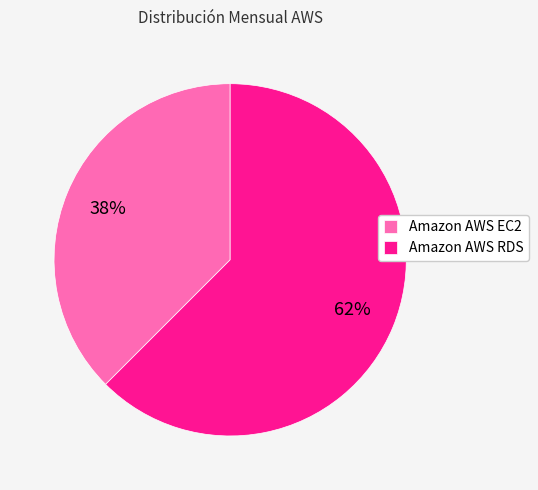

How many slices are in this pie chart?

2